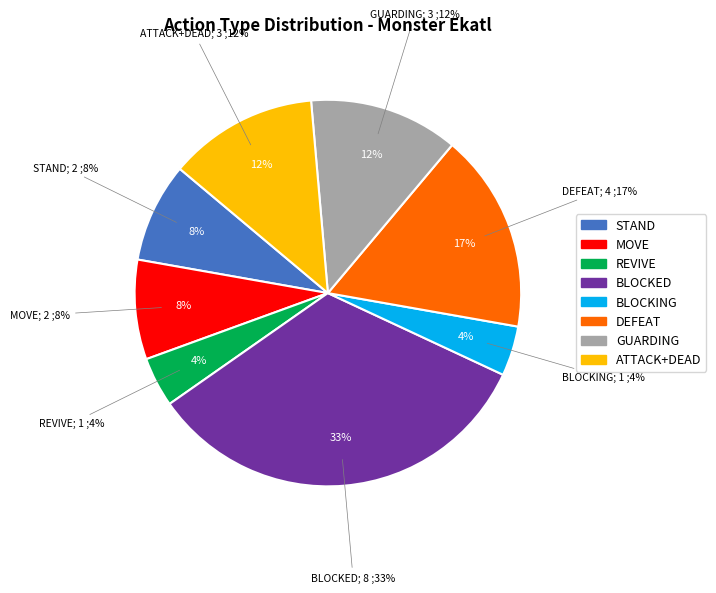

What percentage is the GUARDING slice, to the nearest percent?

12%